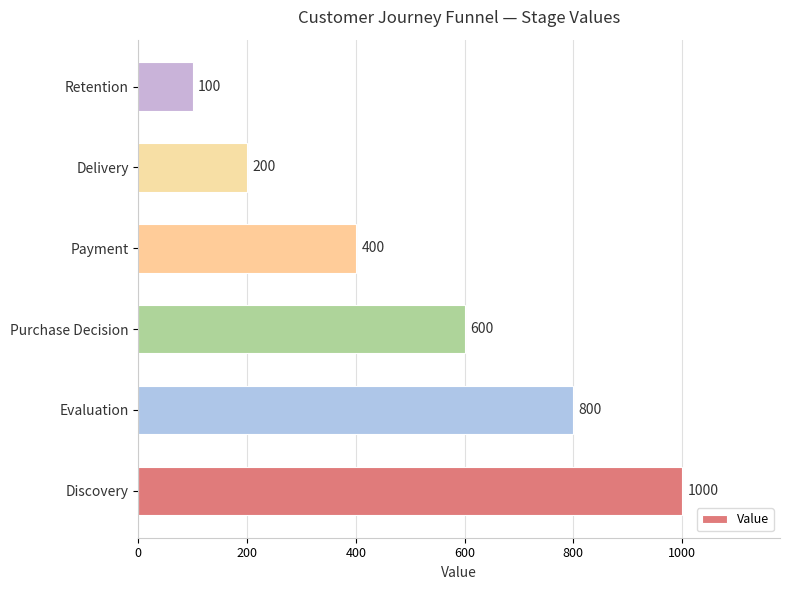

Is it true that the value at Delivery is 290?

False